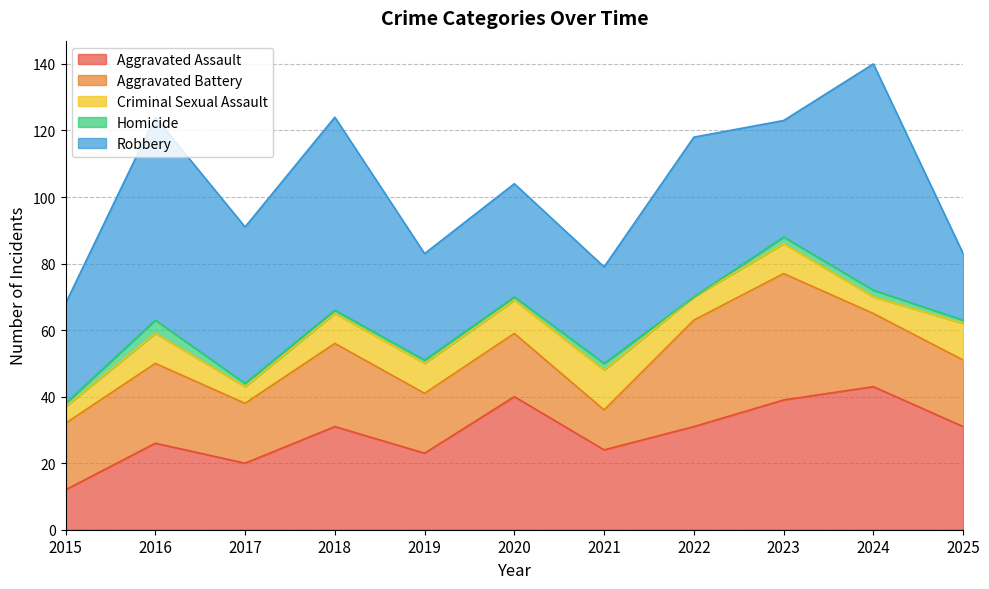

Count the Homicide values in the range 1 to 2.

9